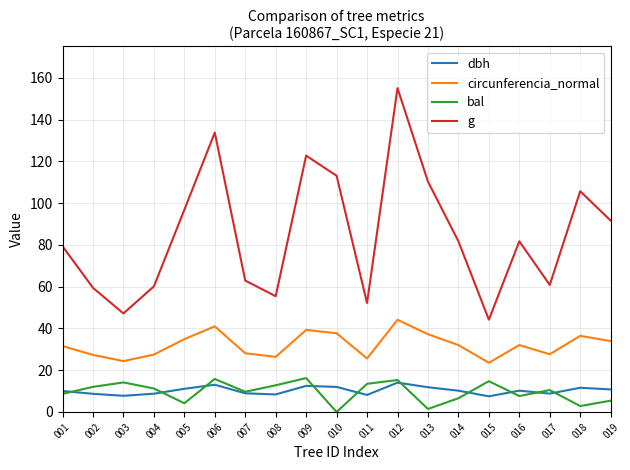

At which category does g reach its first local peak?

006